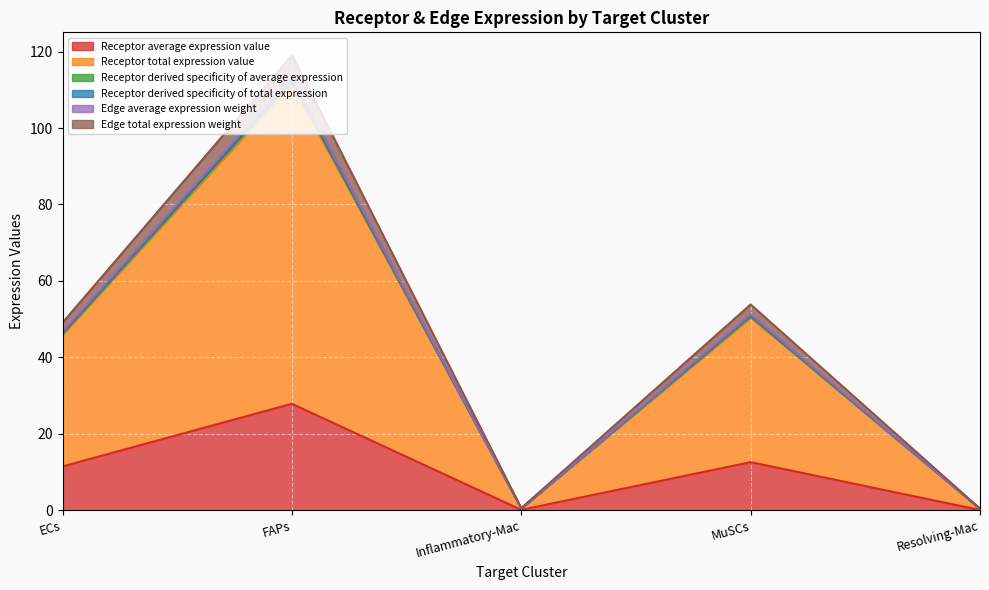

True or false: Receptor derived specificity of average expression has more than 1 interior local peaks.

True